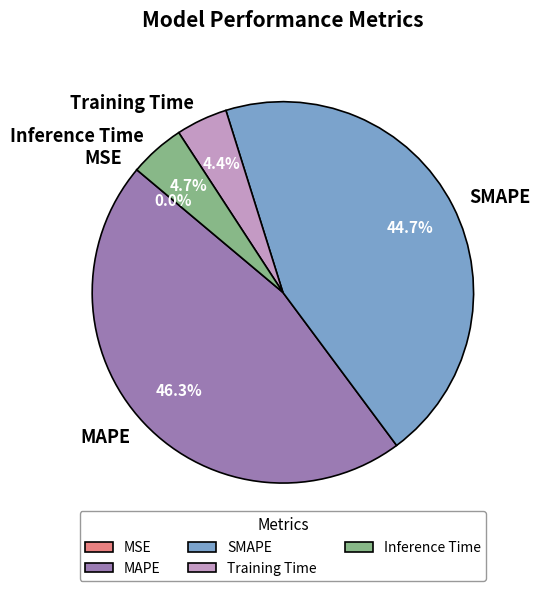

Which slice is the largest?

MAPE